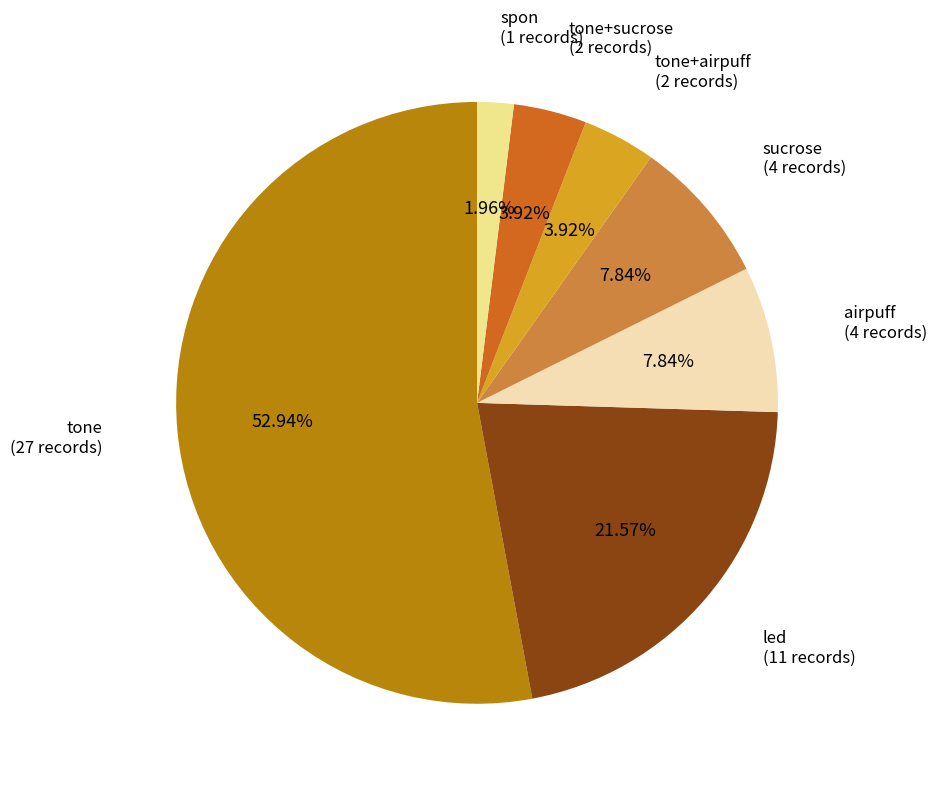

The tone+airpuff slice represents 4% of the pie. True or false?

True